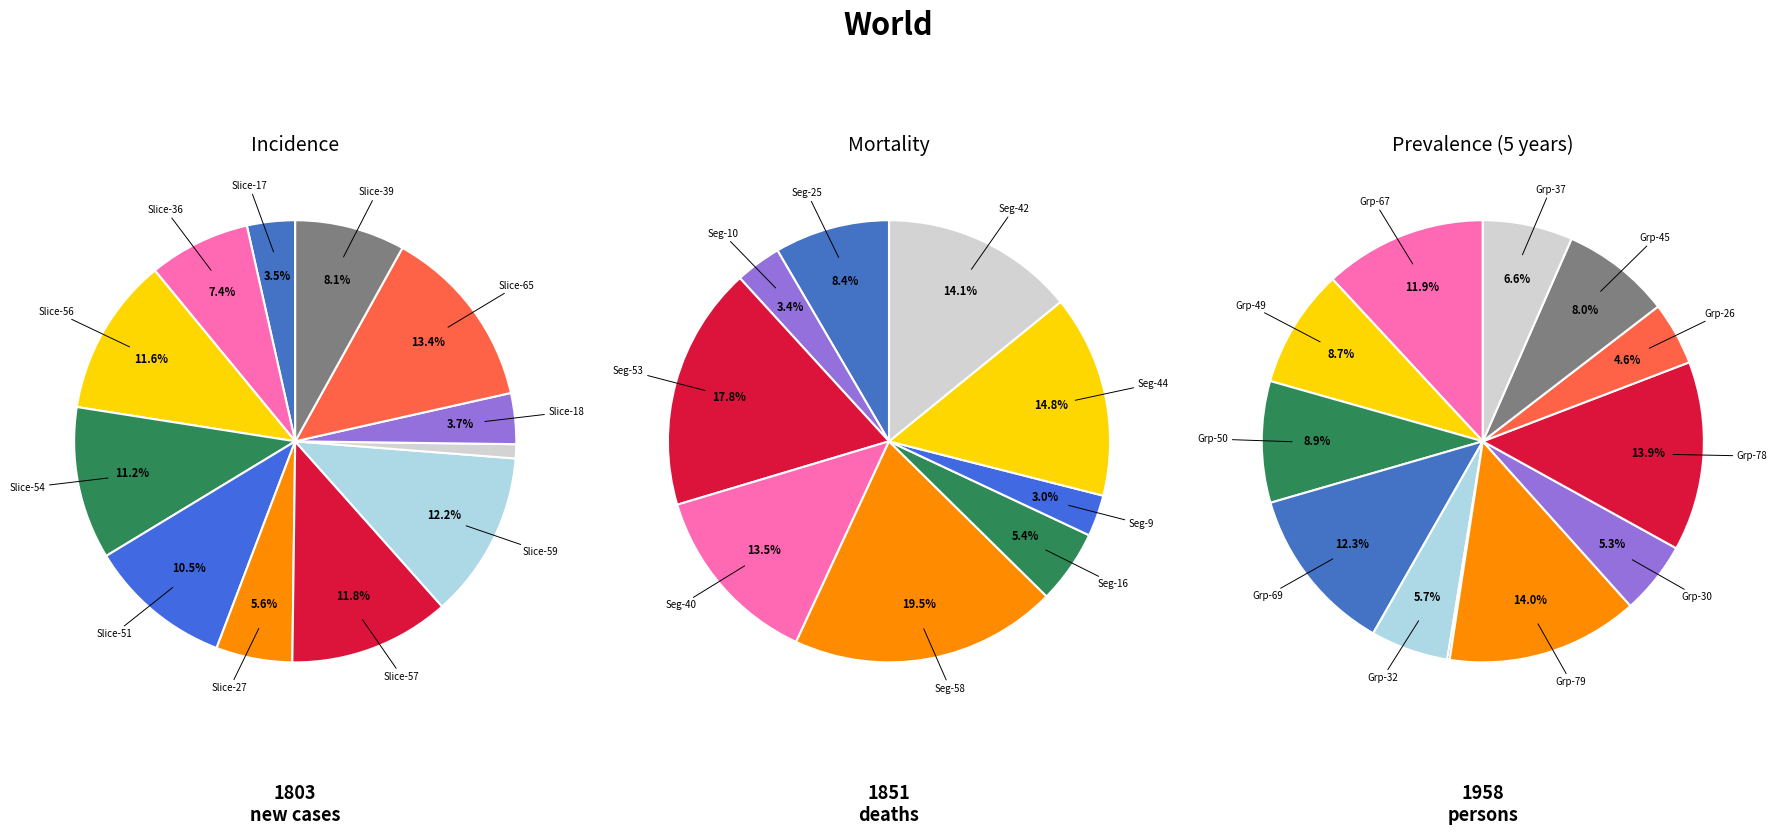

Does any single category account for the majority?

No